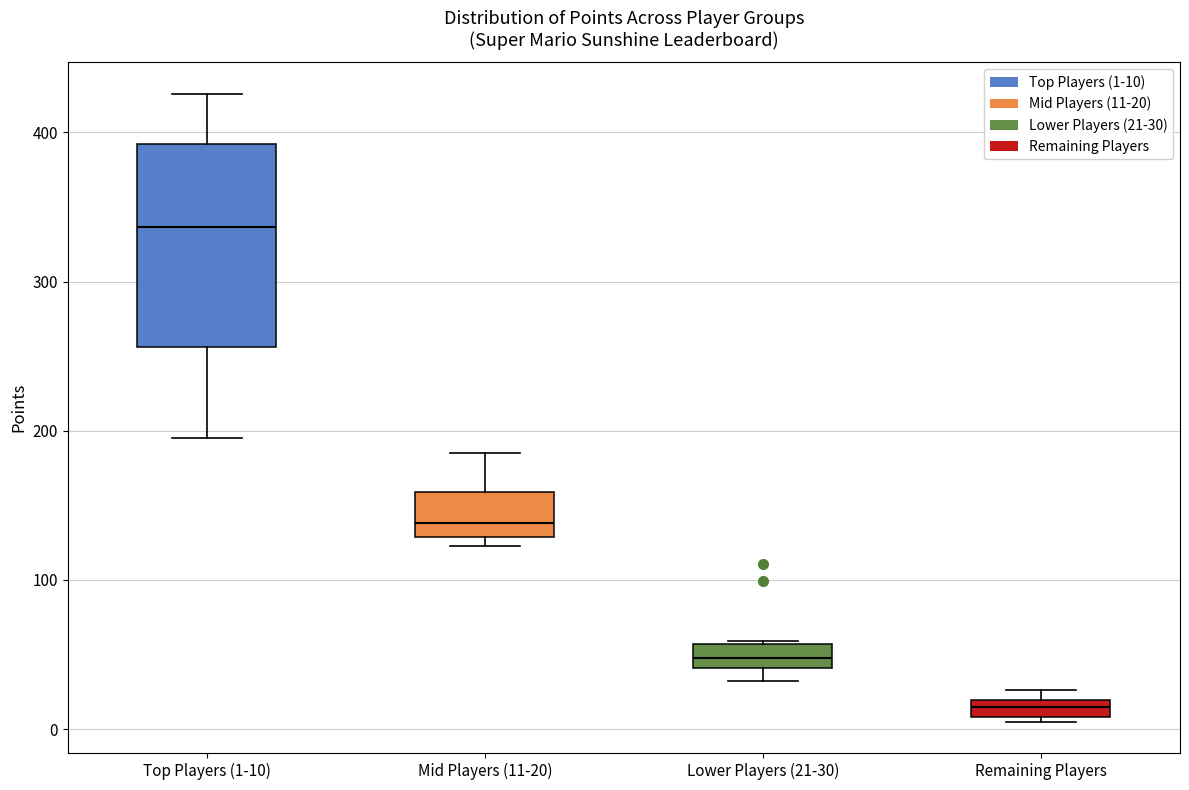

Where is the upper edge of the box for Lower Players (21-30) on the y-axis? The values are not printed on the chart, so give them approximately, as read against the axis.

60